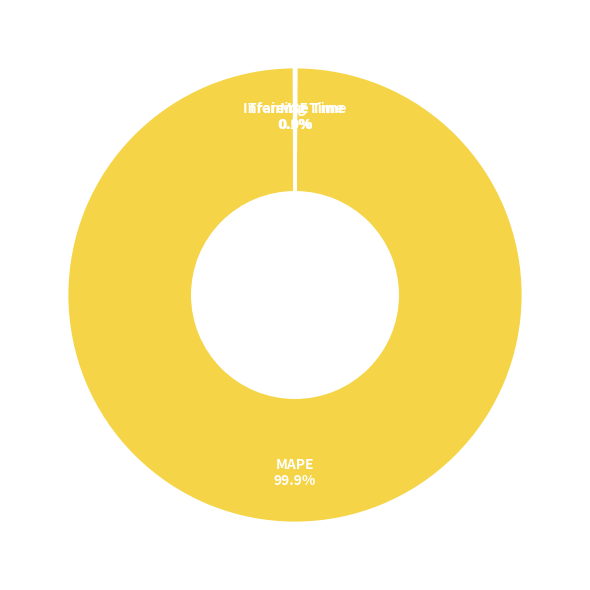

What is the majority slice?

MAPE